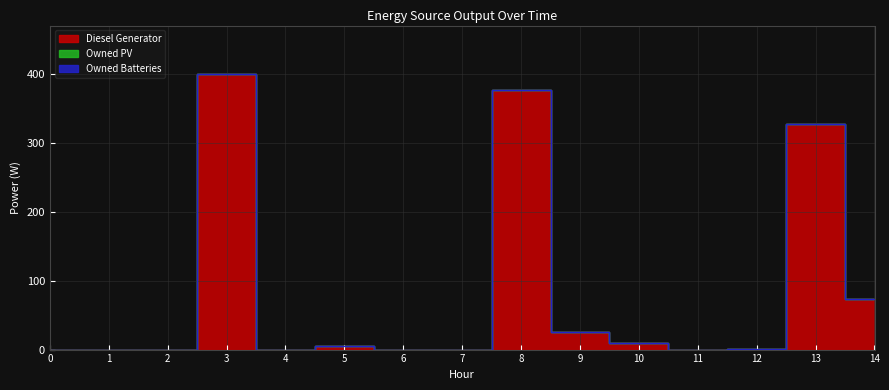

Which has a higher value, 9 or 6?

9